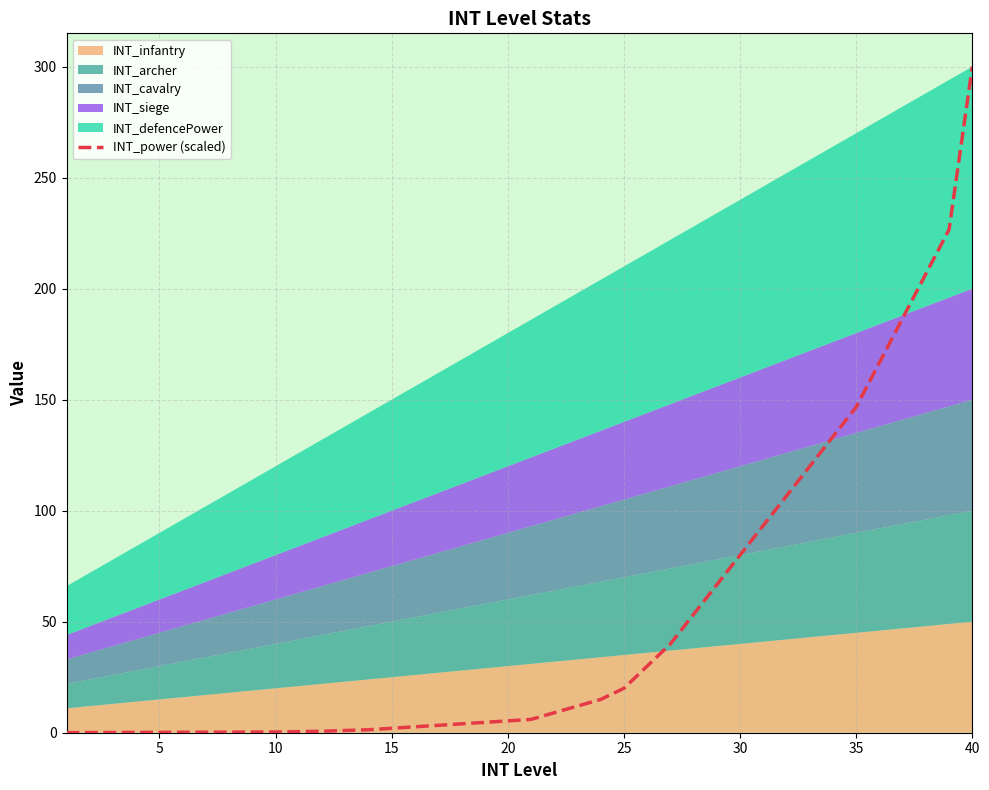

What is the greatest value displayed?

300.0